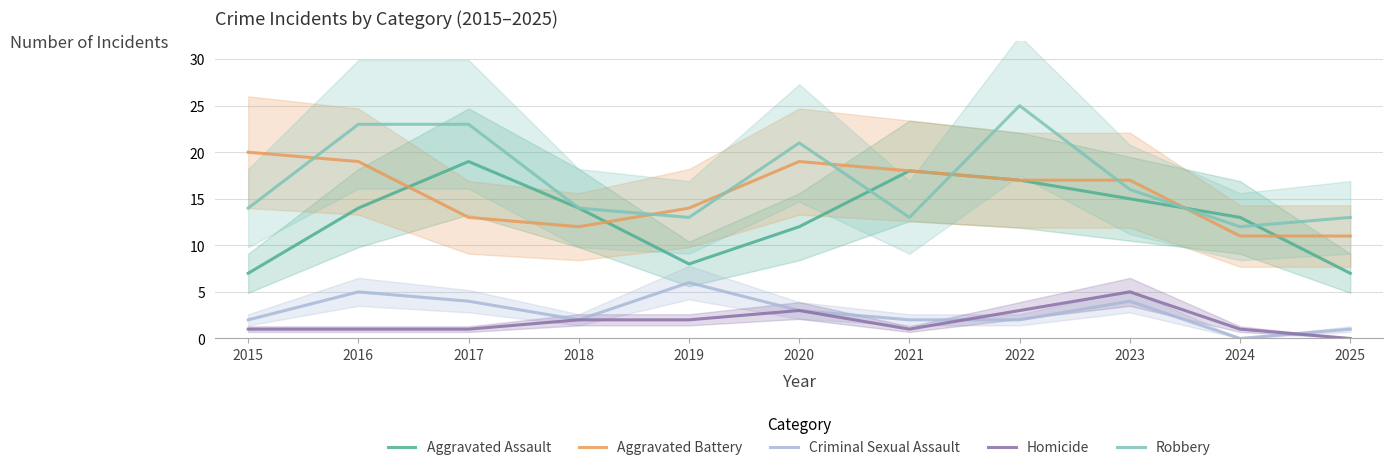

Where does the Robbery series first go above 14?

2016